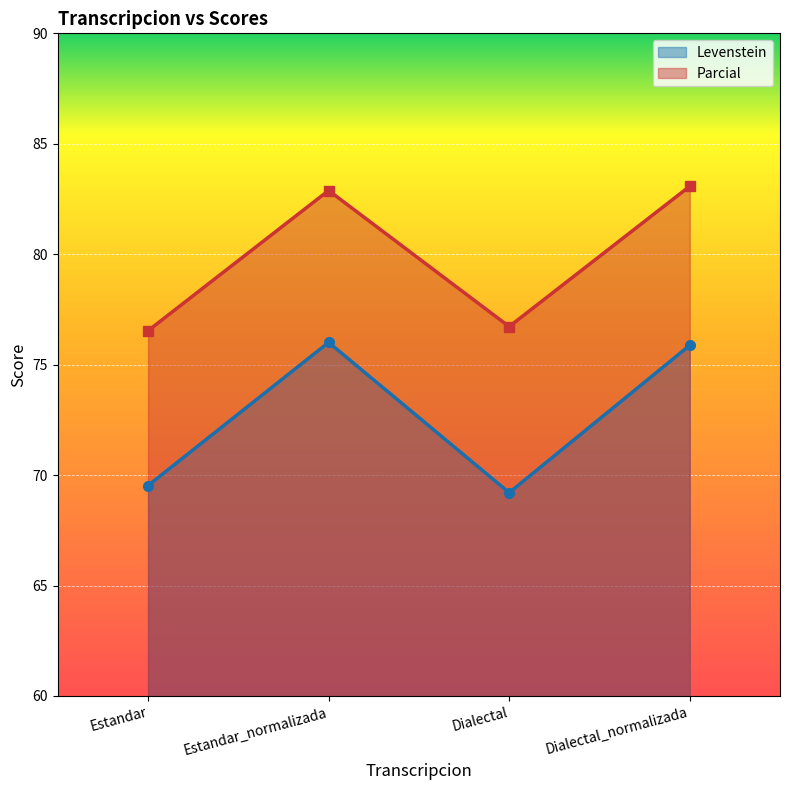

What is the maximum value shown in the chart?

83.1